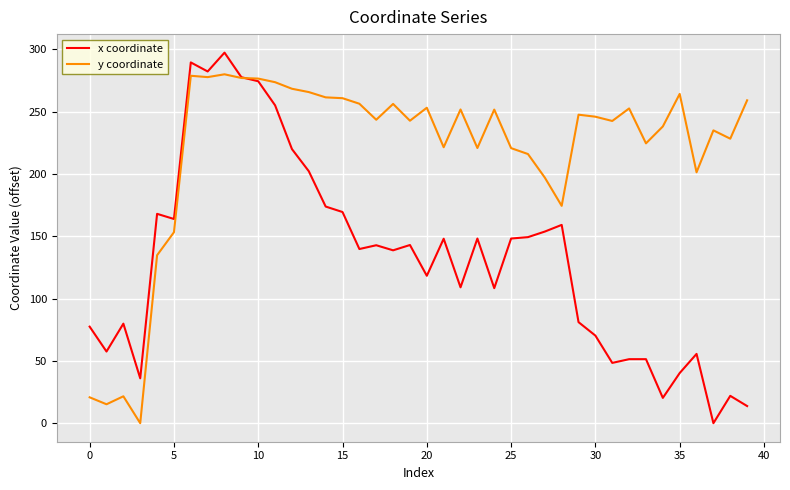

How many categories are shown in the chart?

40